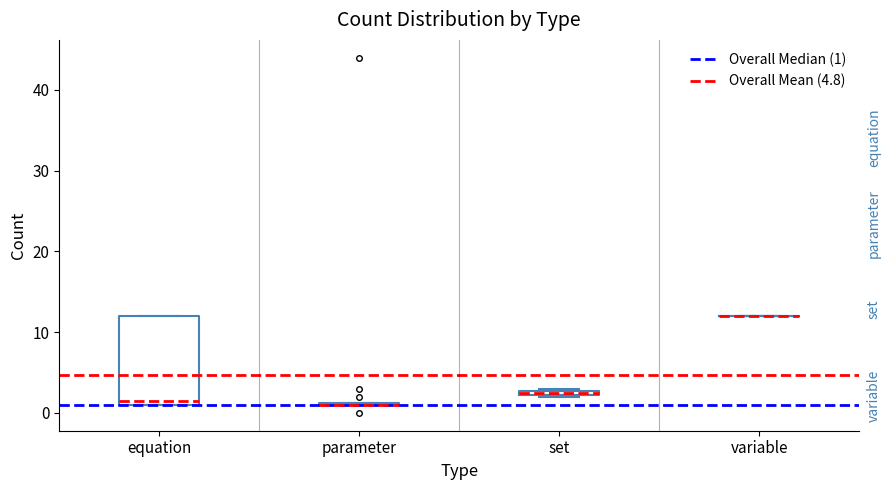

Where is the lower edge of the box for equation on the y-axis? The values are not printed on the chart, so give them approximately, as read against the axis.

1